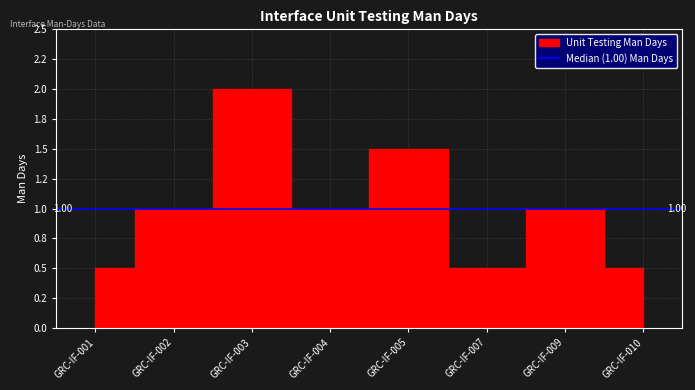

Rank the categories by value from lowest to highest.

GRC-IF-001, GRC-IF-007, GRC-IF-010, GRC-IF-002, GRC-IF-004, GRC-IF-009, GRC-IF-005, GRC-IF-003